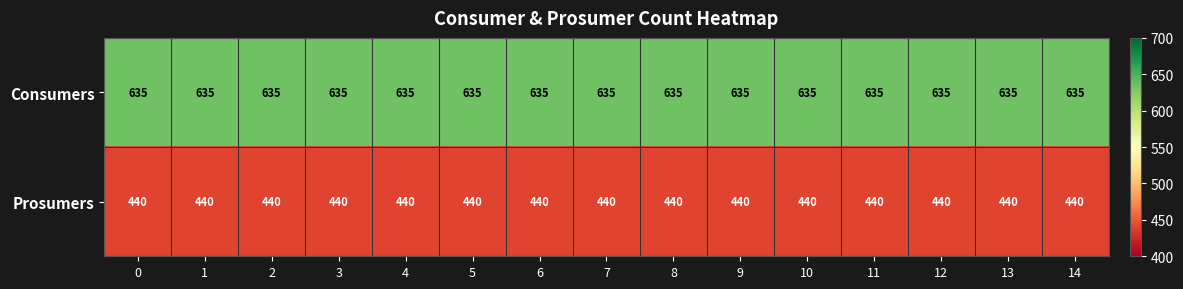

What is the lowest value of the Prosumers series?

440